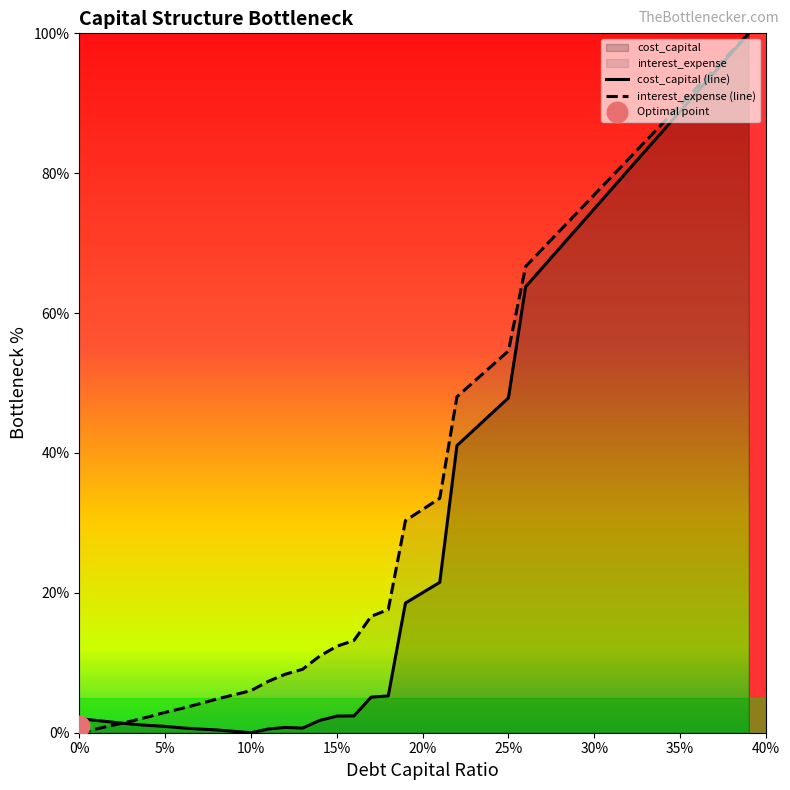

What is the highest value of the interest_expense (line) series?

100.0